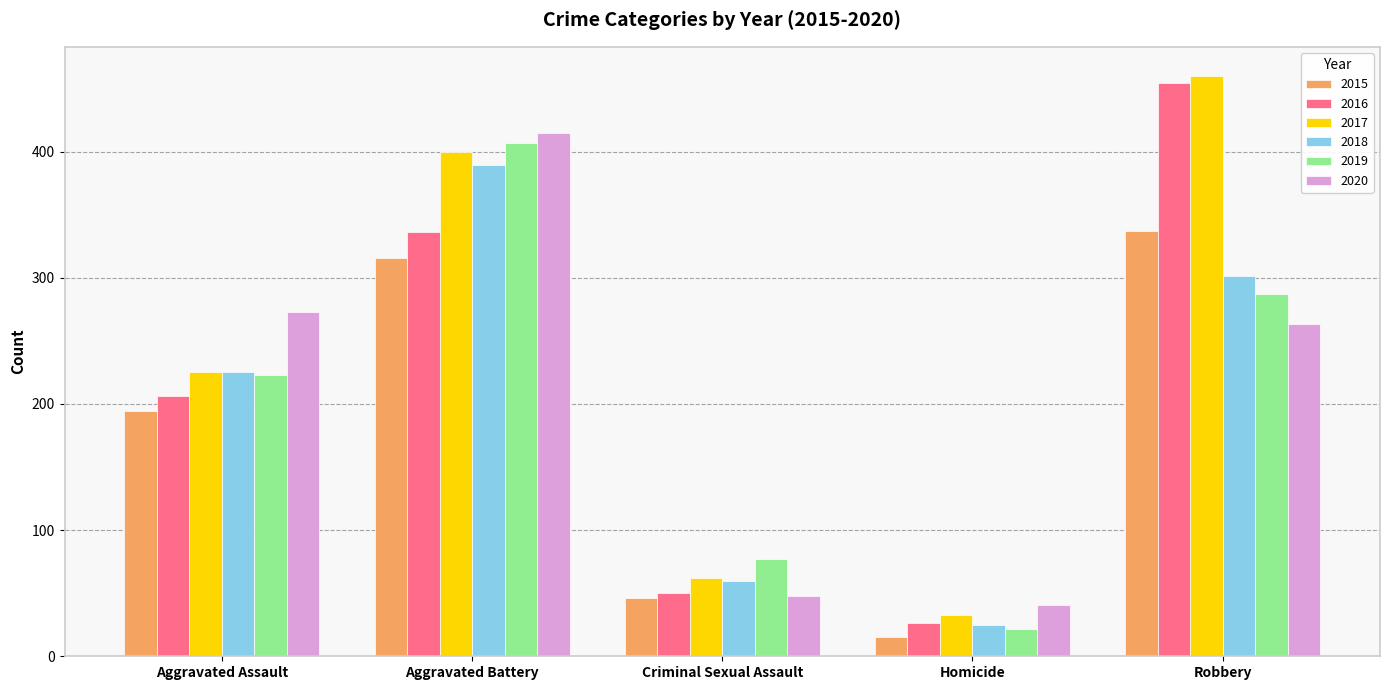

How many bars are there in total?

30